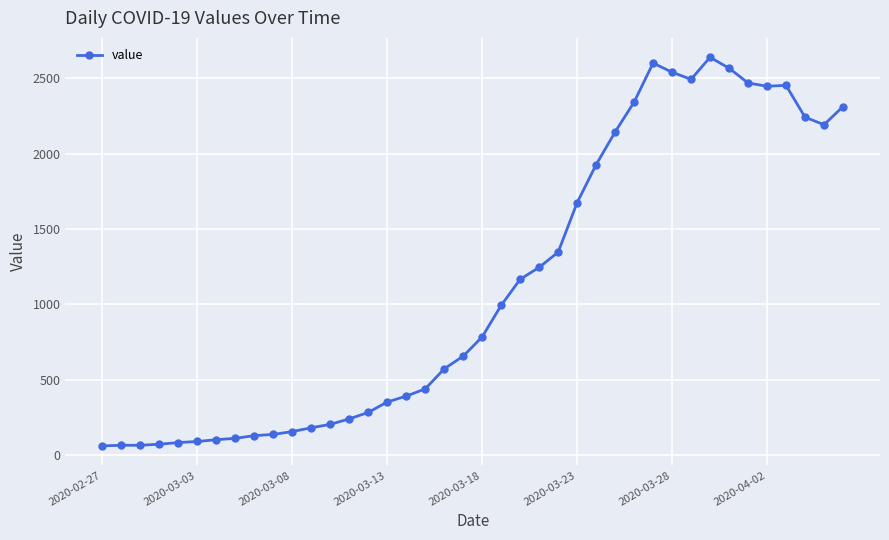

What is the smallest value displayed?

61